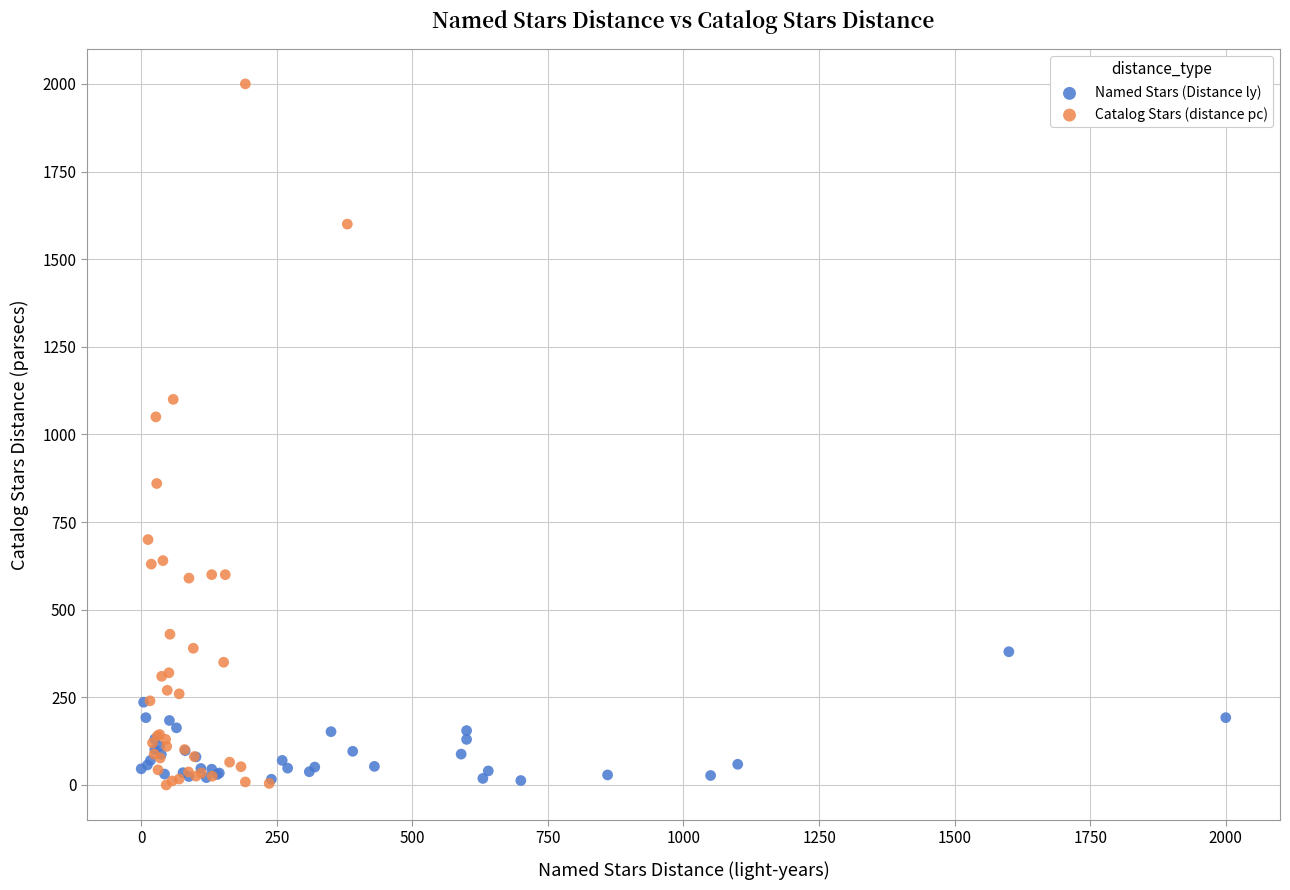

Which series has the widest spread of Y values?

Catalog Stars (distance pc)